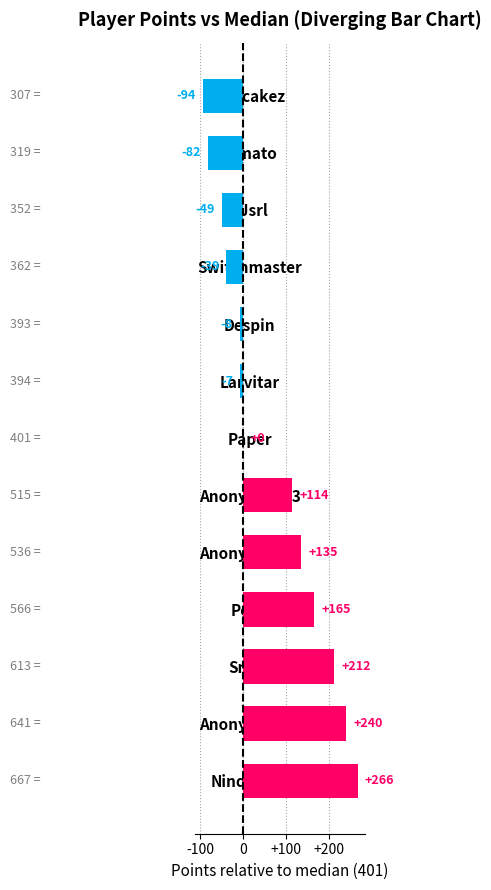

What is the sum of the values at Nindiddeh and Pogo?

431